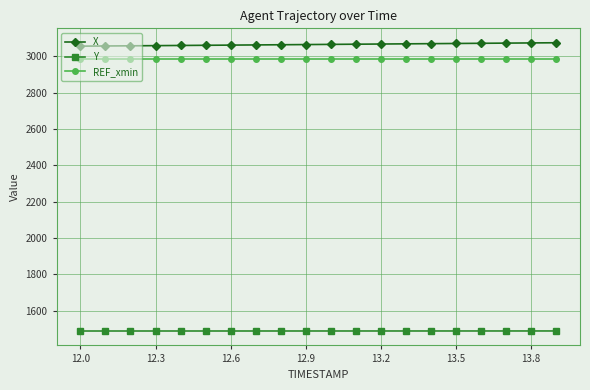

What is the minimum value shown in the chart?

1487.6